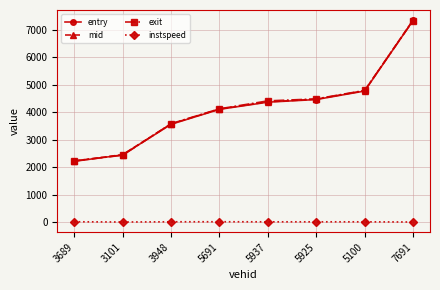

List the labels in order of exit value, smallest first.

3689, 3101, 3948, 5691, 5937, 5925, 5100, 7691